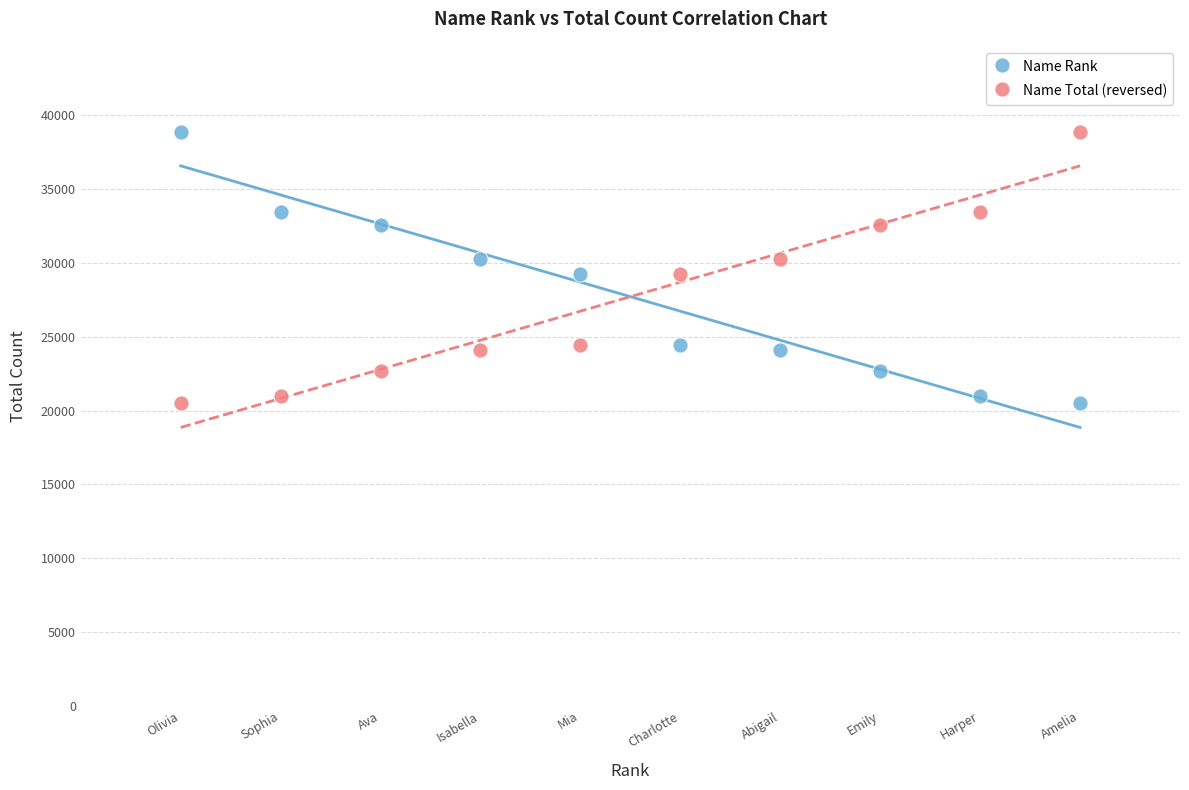

What are all the series names shown in the legend?

Name Rank, Name Total (reversed)